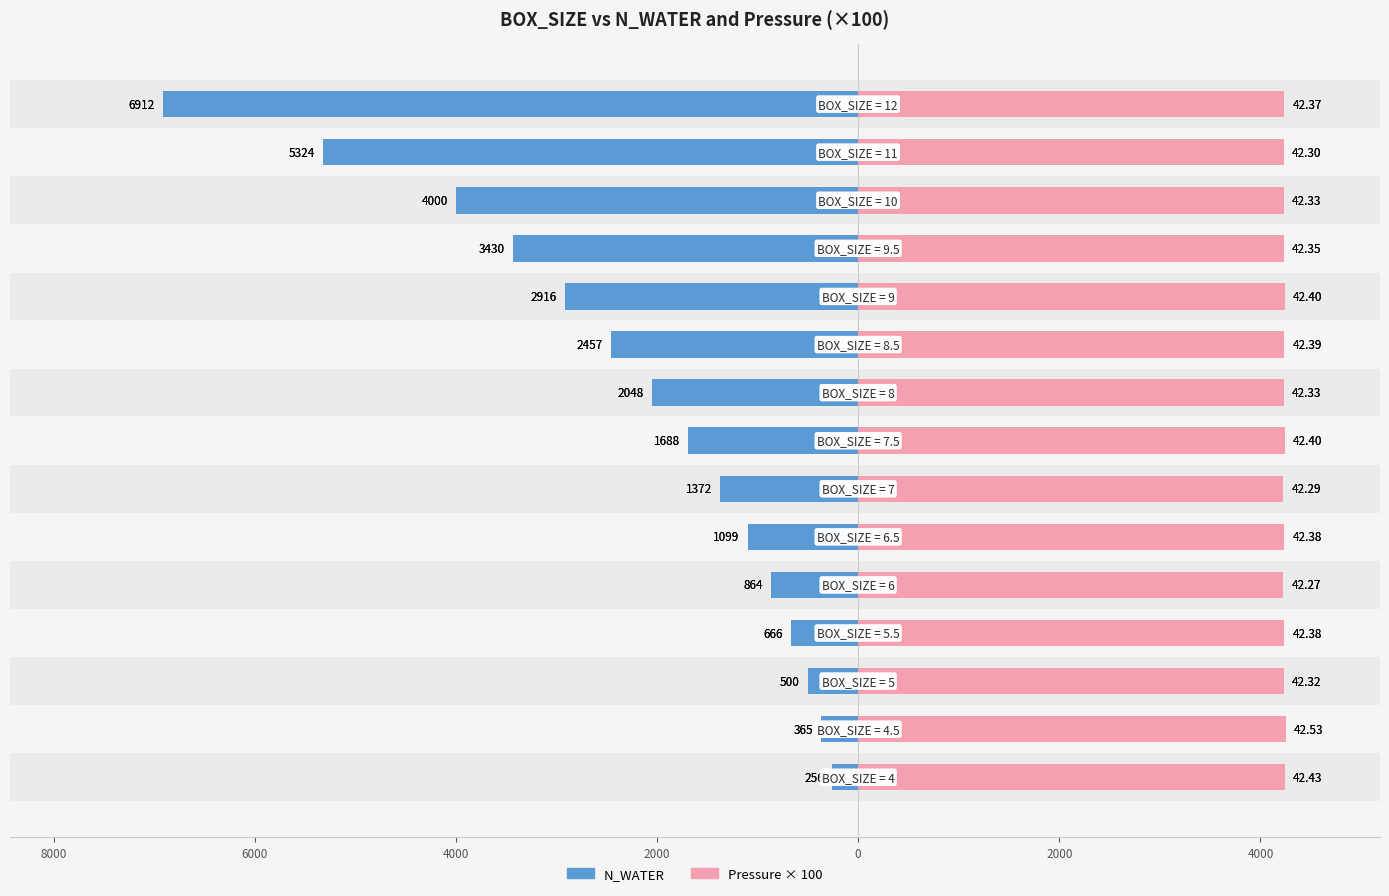

Which series changed the most between 0 and 14?

N_WATER